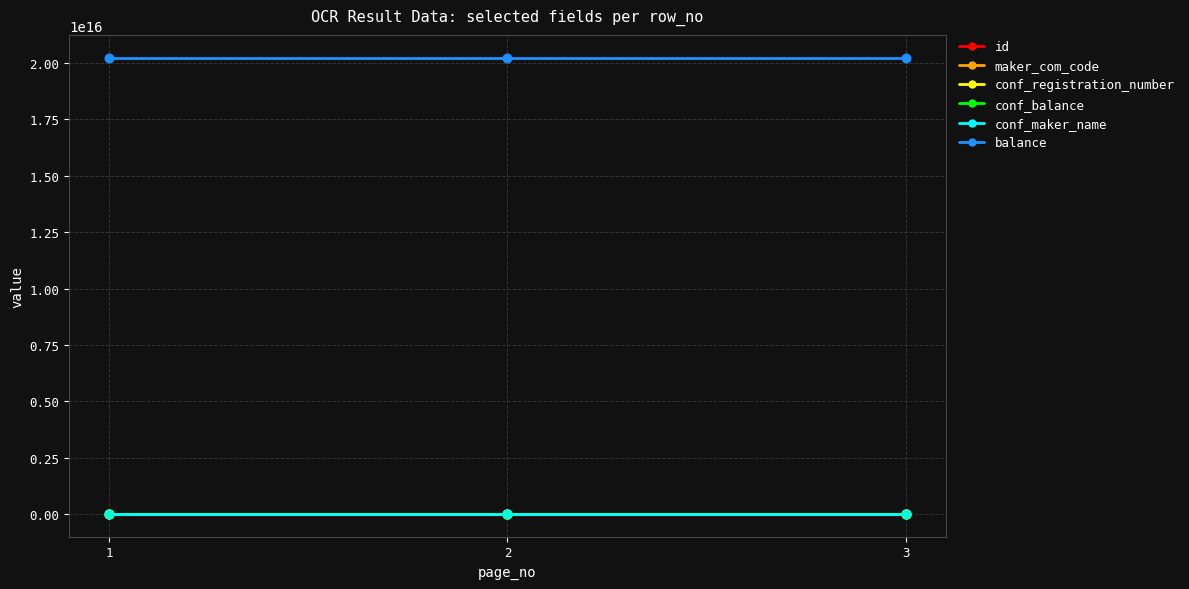

Is this an area chart (filled region under the line)?

No